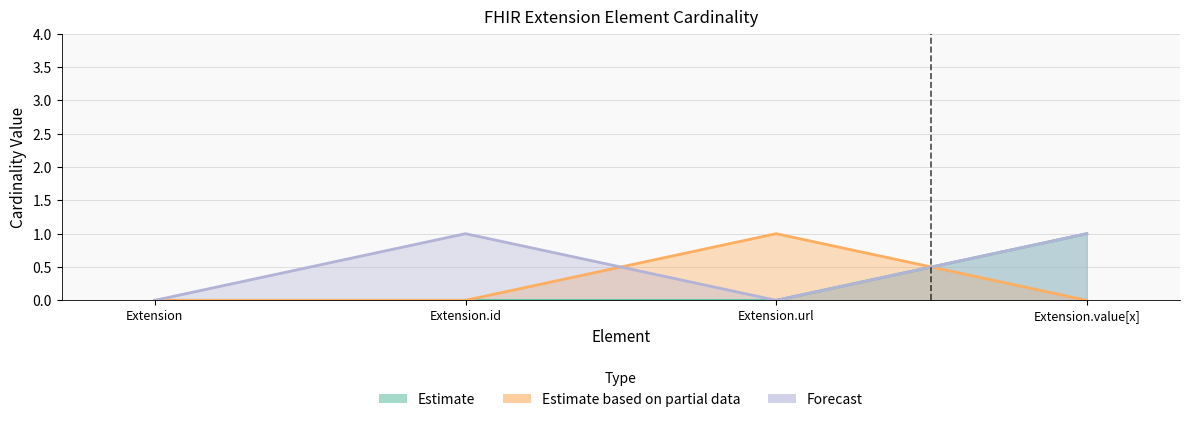

What is the label of the 3rd point from the right?

Extension.id